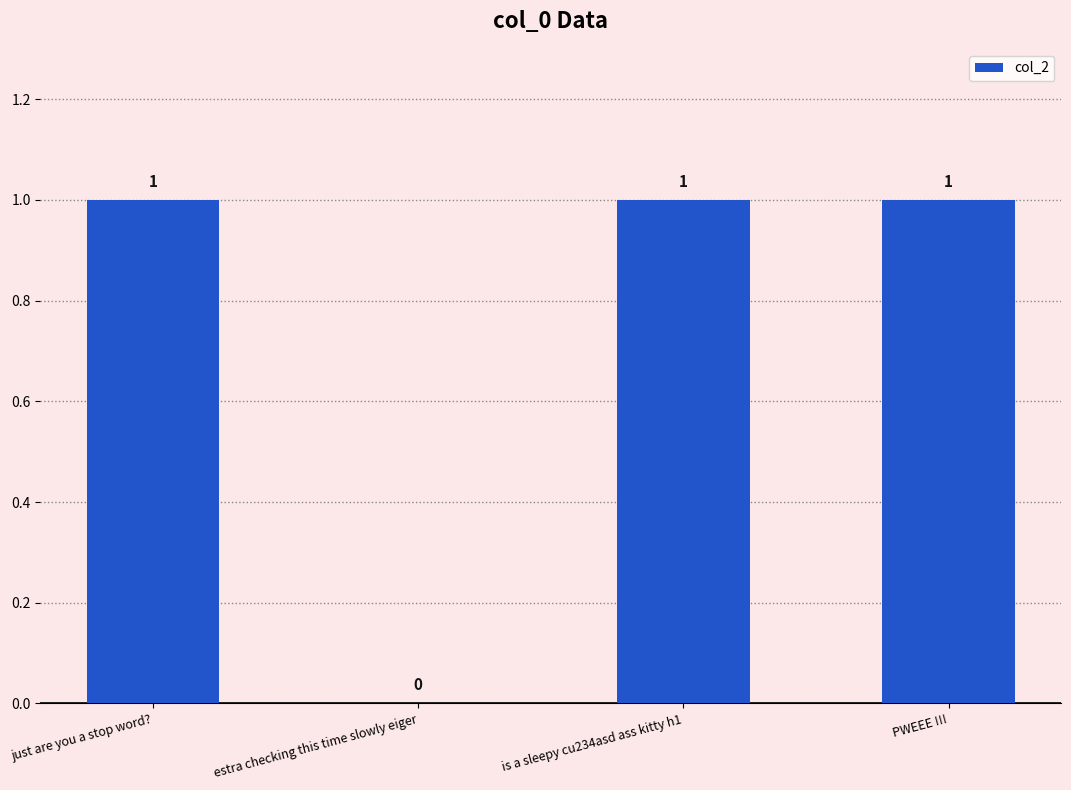

True or false: the data shows 1 at is a sleepy cu234asd ass kitty h1.

True